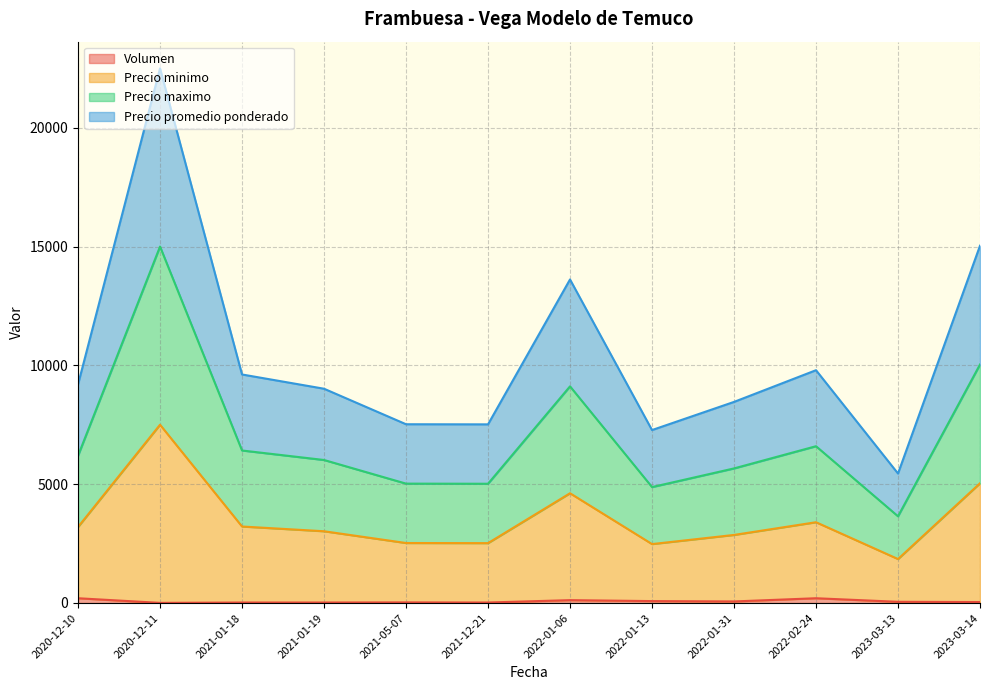

True or false: Precio minimo and Precio maximo cross at least once.

False